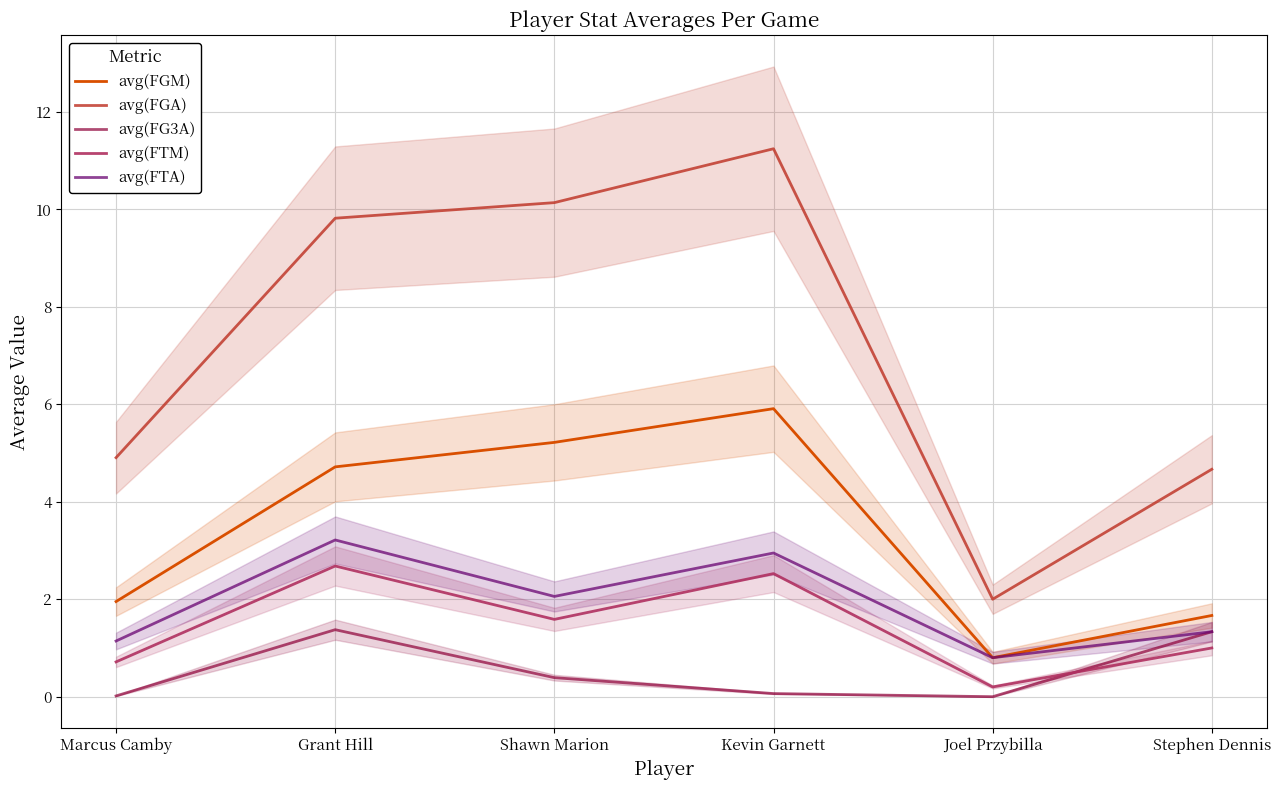

What position from the right is Kevin Garnett?

3